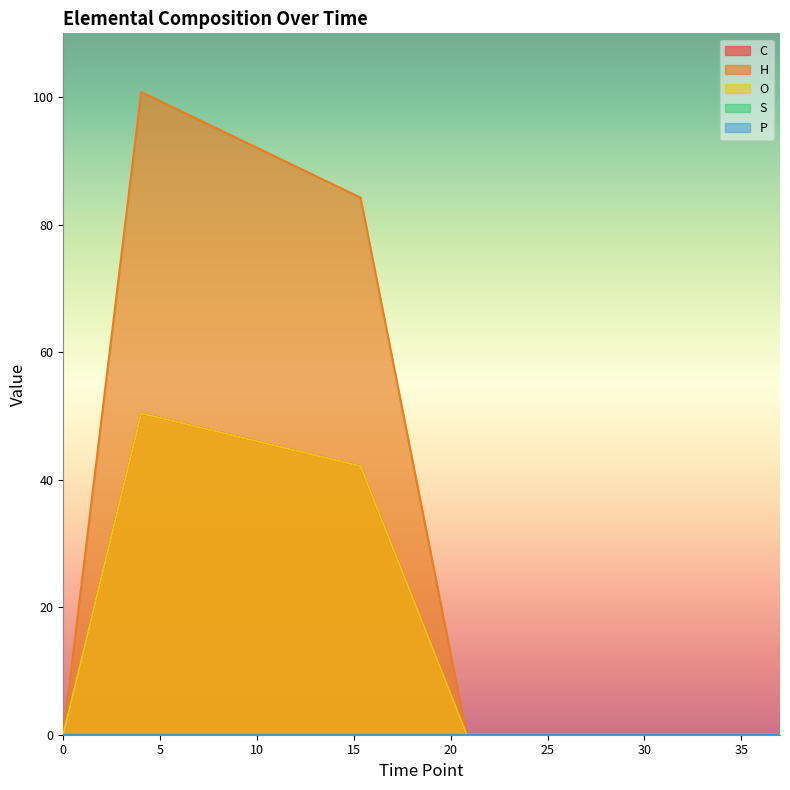

True or false: C and O cross at least once.

False